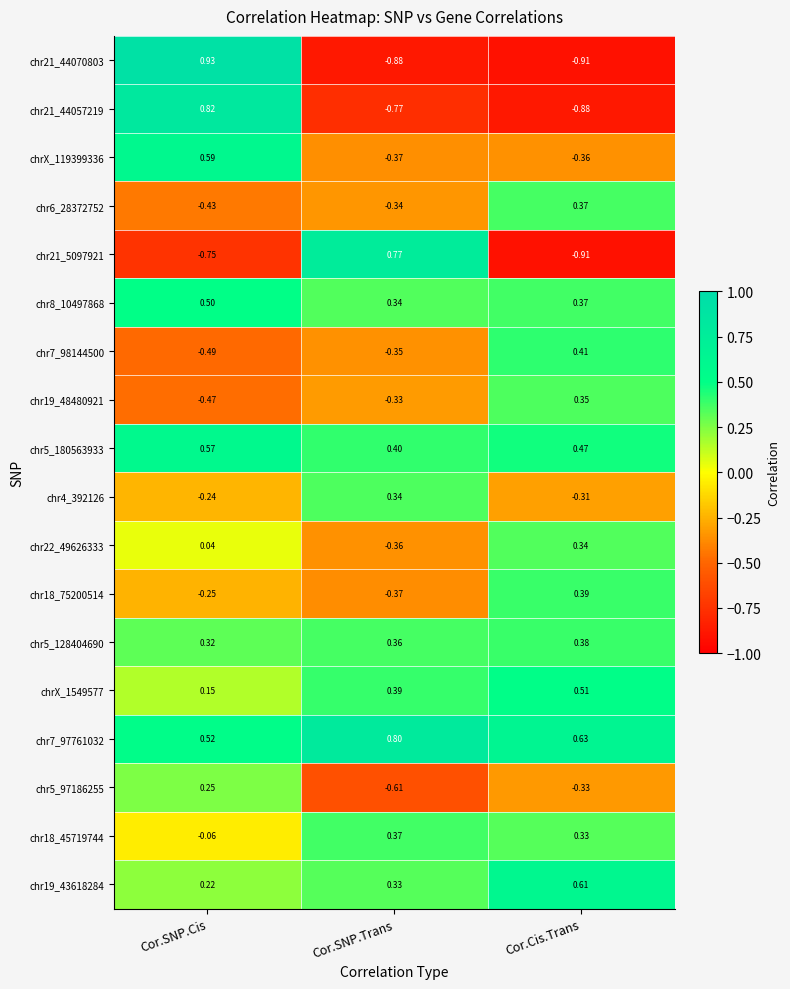

List the labels in order of chr18_45719744 value, largest first.

Cor.SNP.Trans, Cor.Cis.Trans, Cor.SNP.Cis